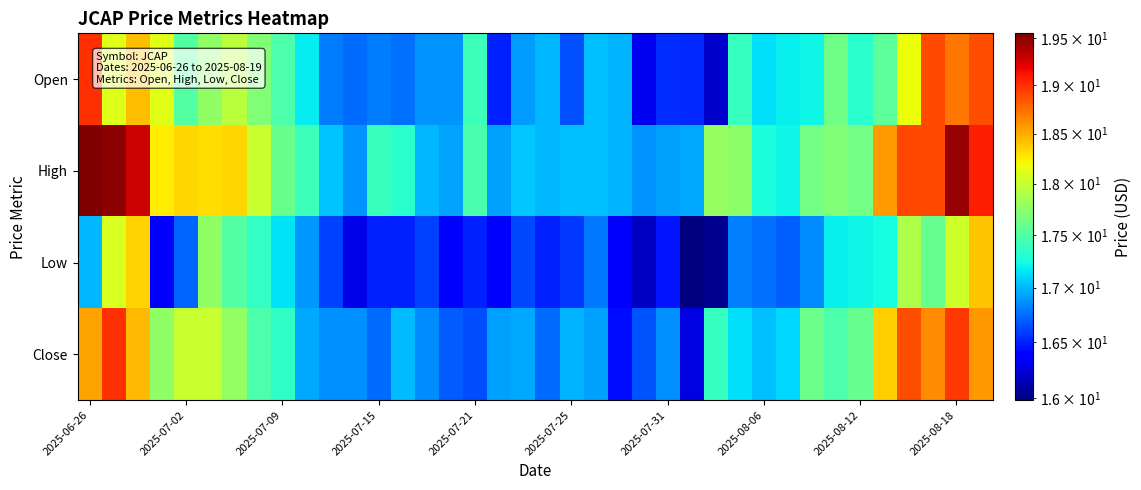

How many data points does each series have?

38